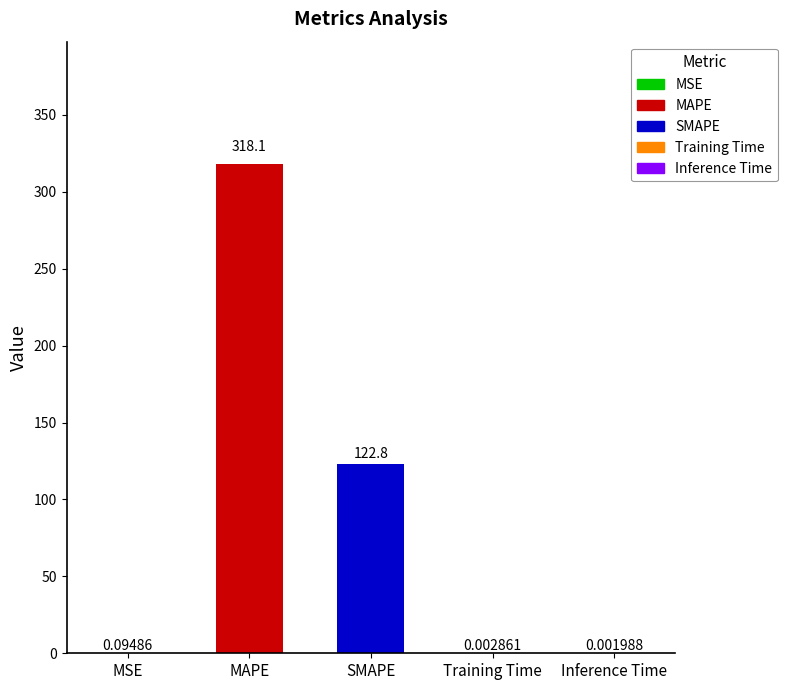

What is the change in value from MAPE to SMAPE?

-195.3